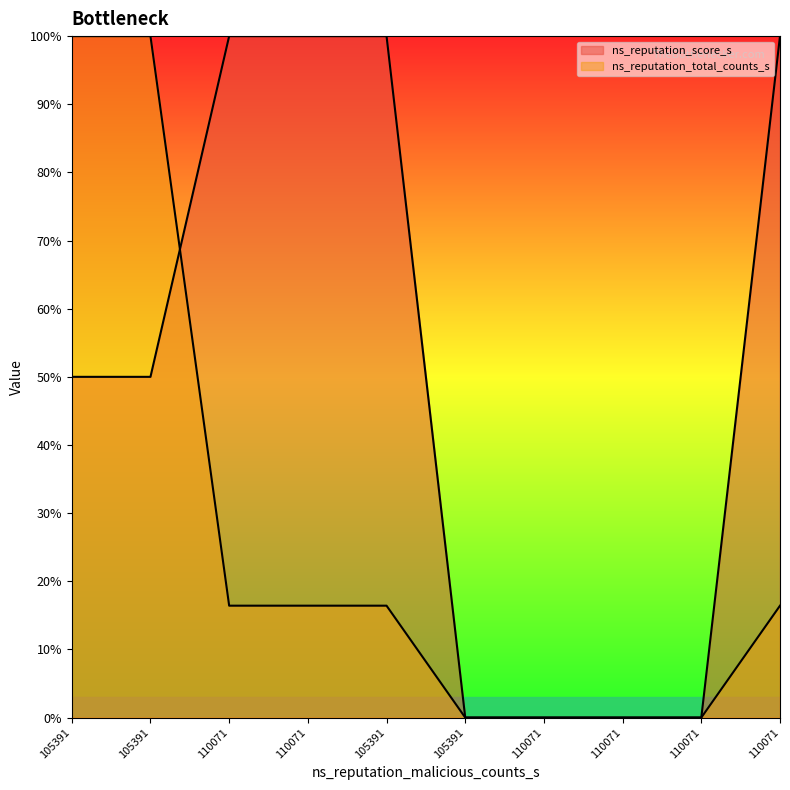

Which has a higher value, 105391 or 110071?

105391